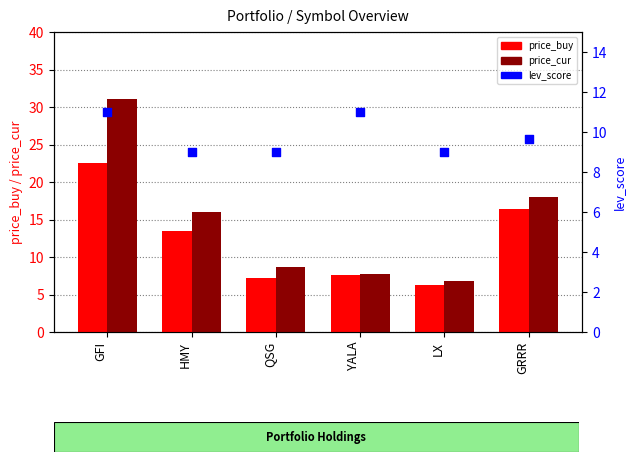

Which series reaches the minimum Y coordinate?

price_buy